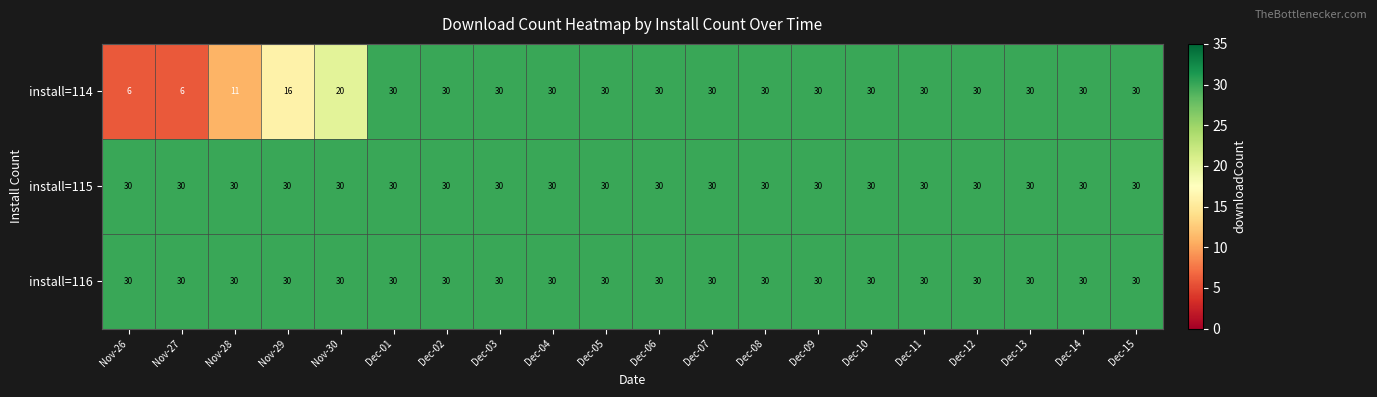

At how many categories does at least one series exceed 27?

20